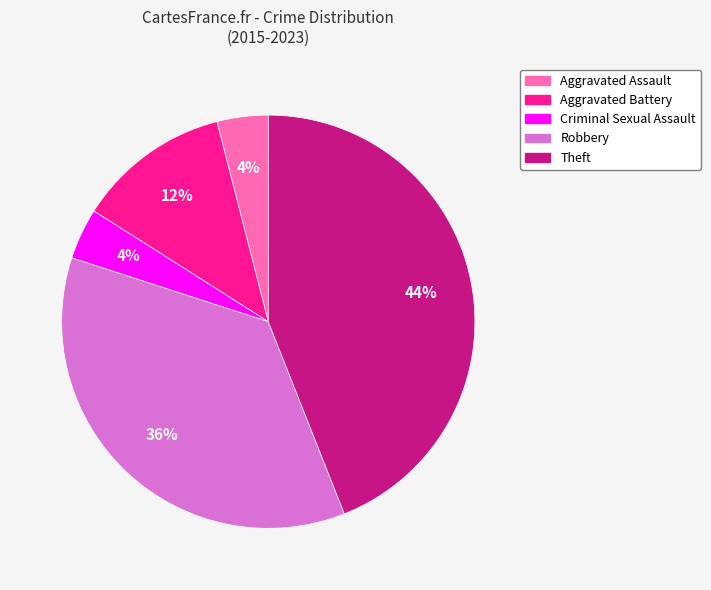

To the nearest percent, what percentage of the pie is Theft?

44%